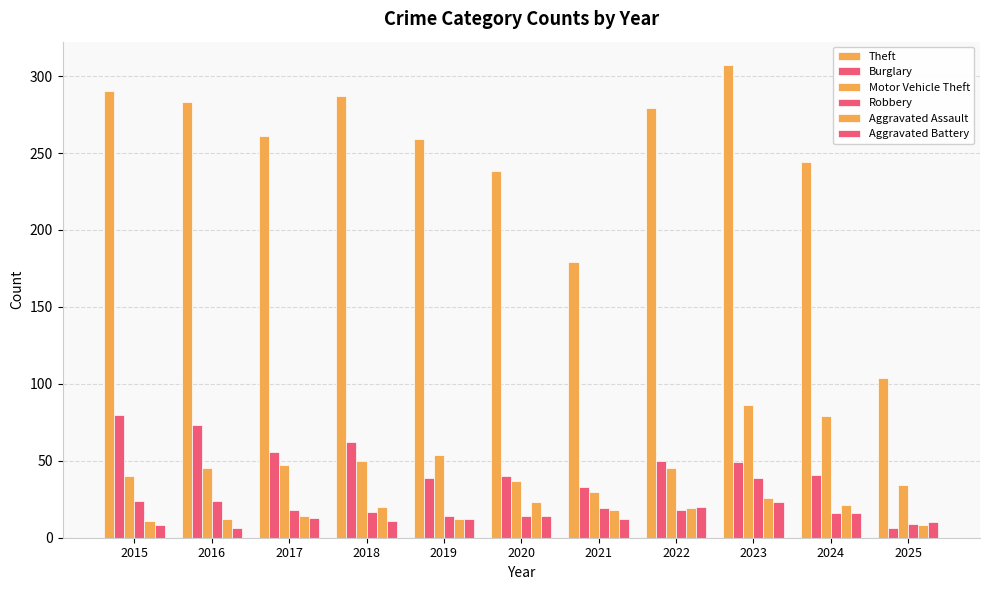

What is the value of the Robbery bar at the 9th from the left?

39